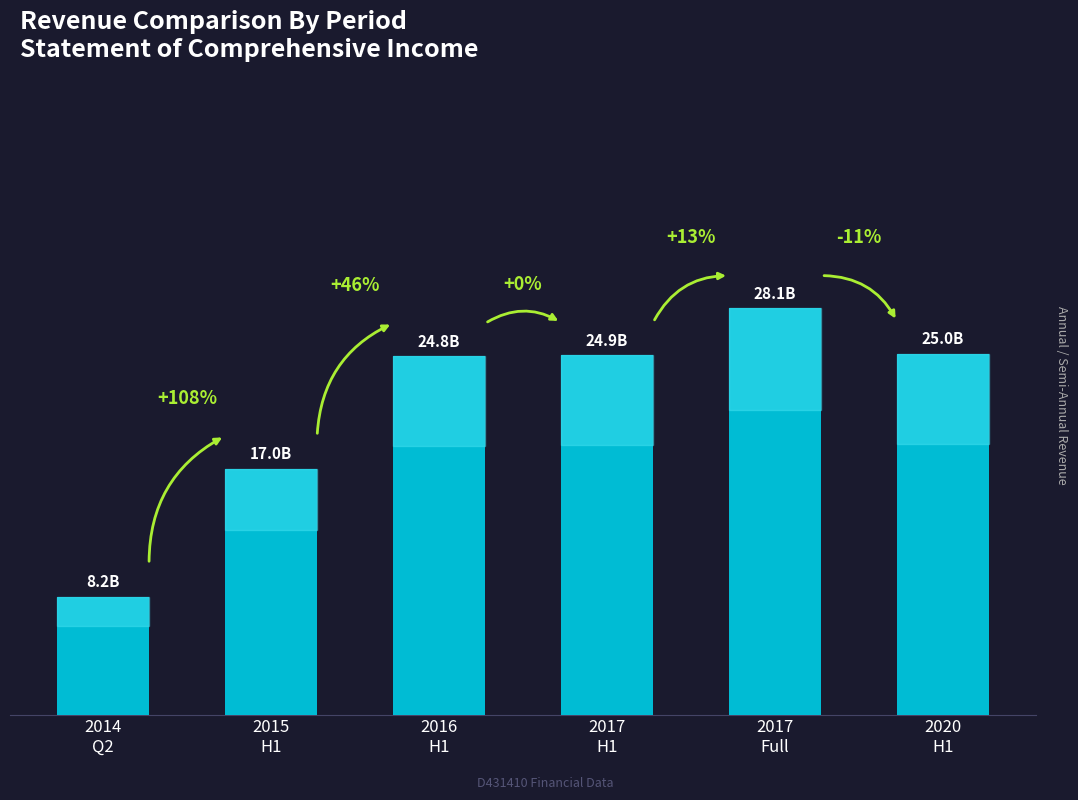

At which label does the data first exceed 24873827471?

2017
Full